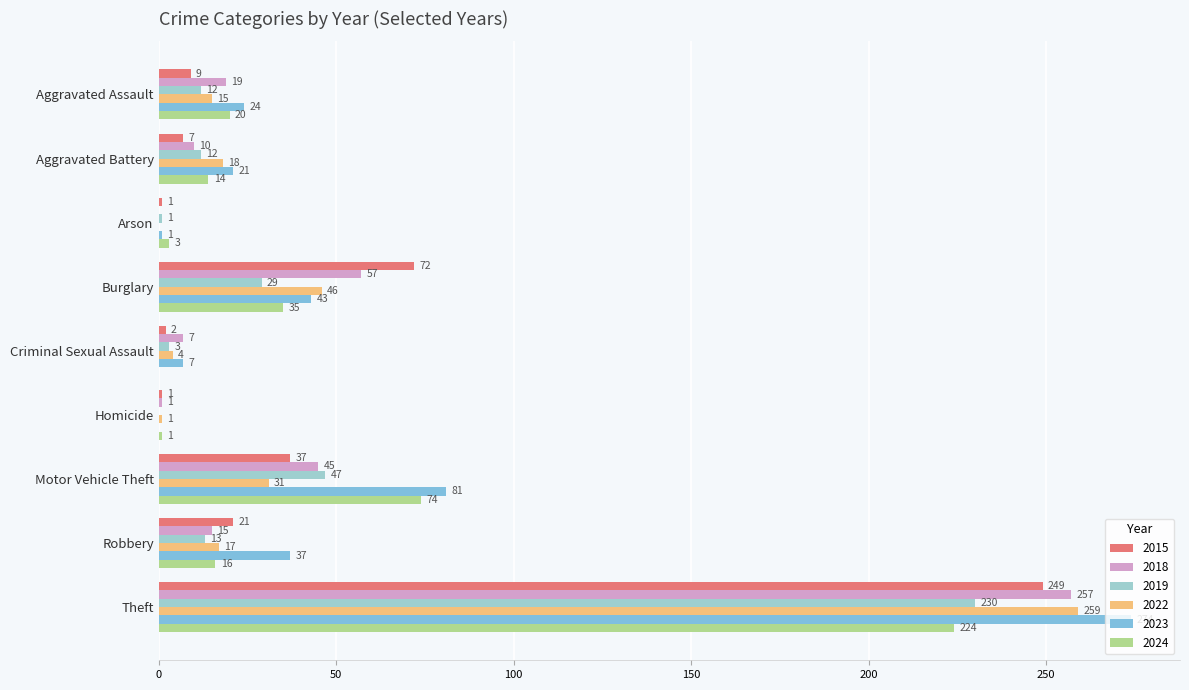

What is the value of the 2019 bar at the 3rd from the left?

1